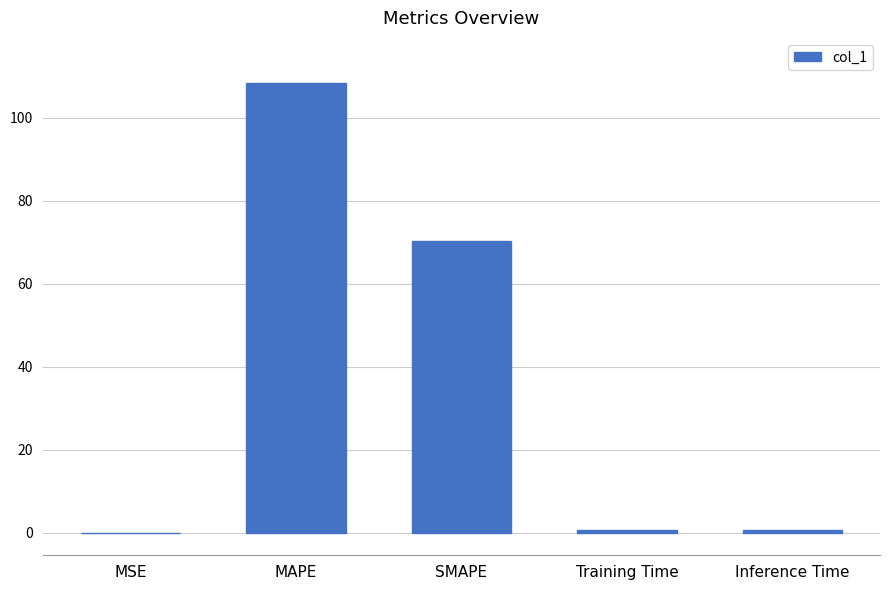

What is the change in value from Training Time to Inference Time?

+0.1